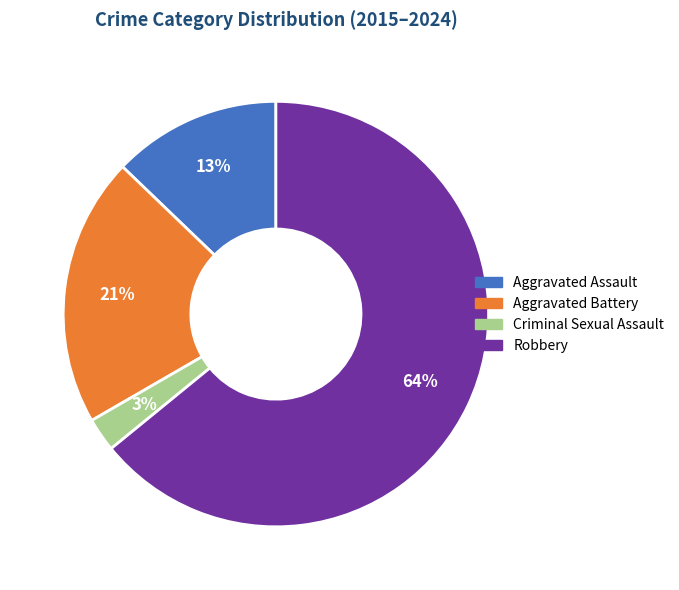

Between Aggravated Assault and Robbery, which is larger?

Robbery